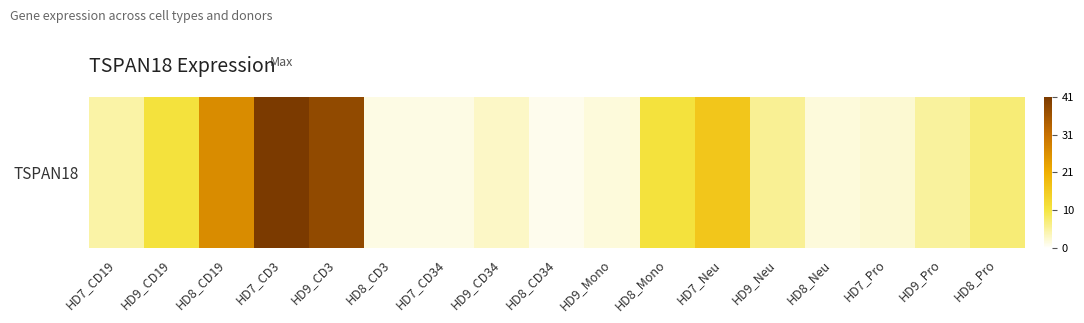

What is the difference between the maximum and minimum values?

40.0